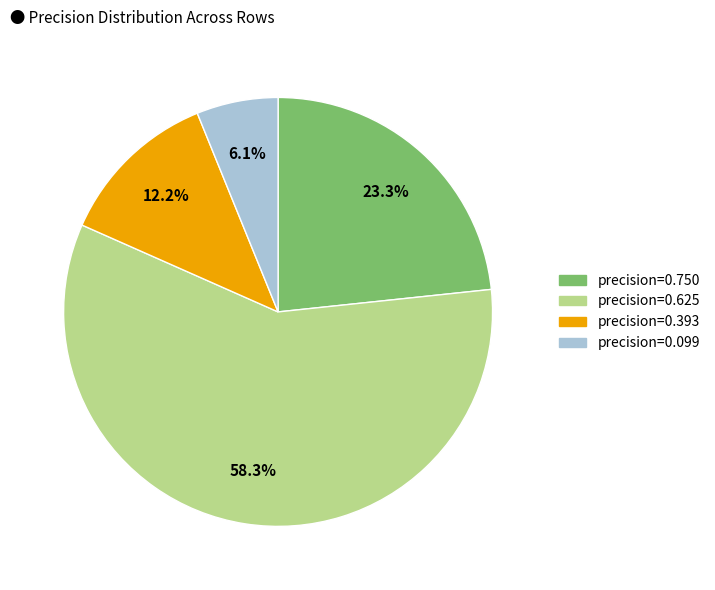

Which has a higher value, precision=0.099 or precision=0.750?

precision=0.750